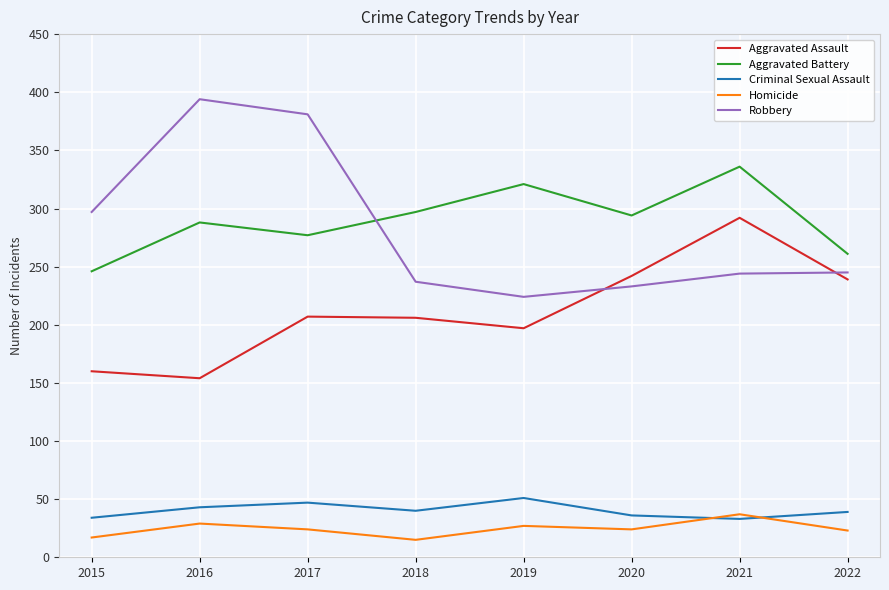

At how many categories does at least one series exceed 46?

8